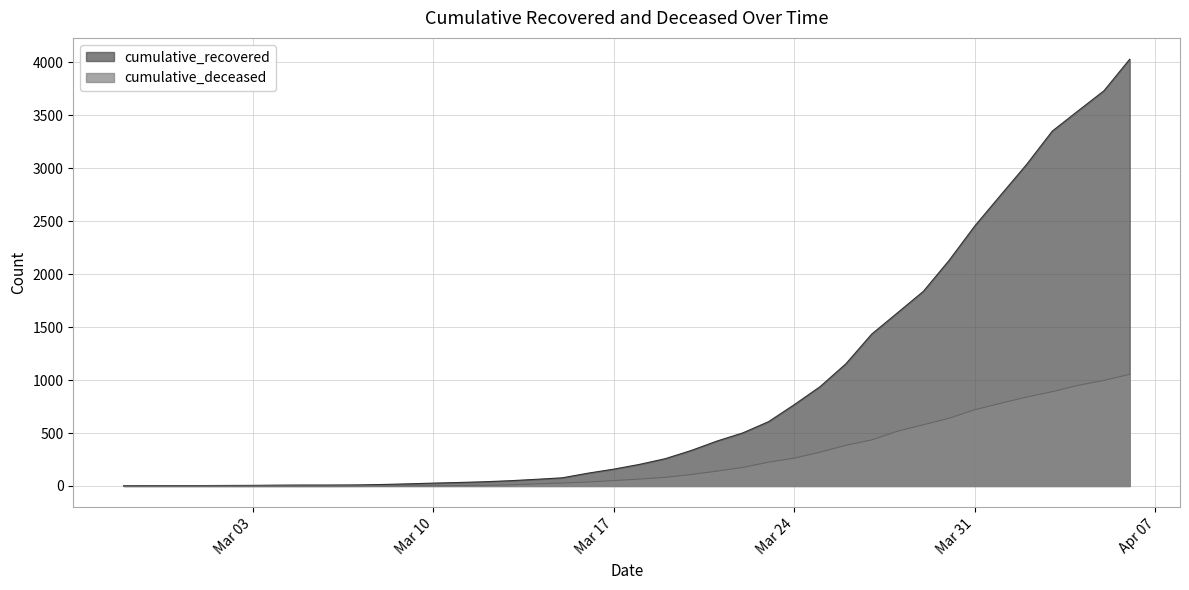

True or false: cumulative_deceased and cumulative_recovered cross at least once.

False